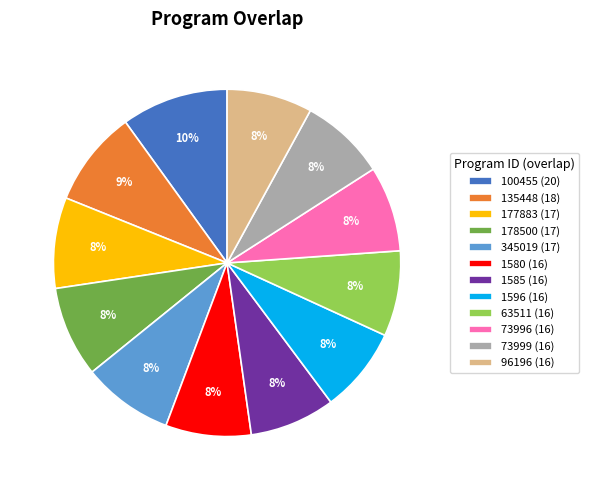

Is it true that 100455 (20) is 19% of the pie?

False